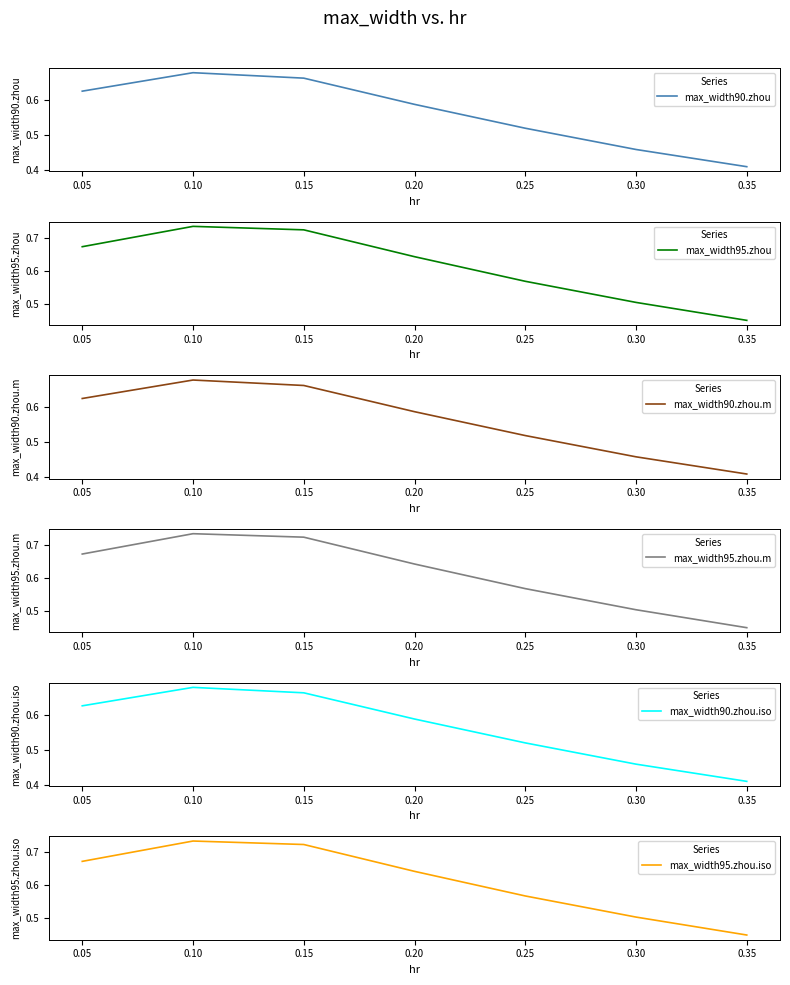

Where is max_width95.zhou.m nearest to the value 0?

0.35